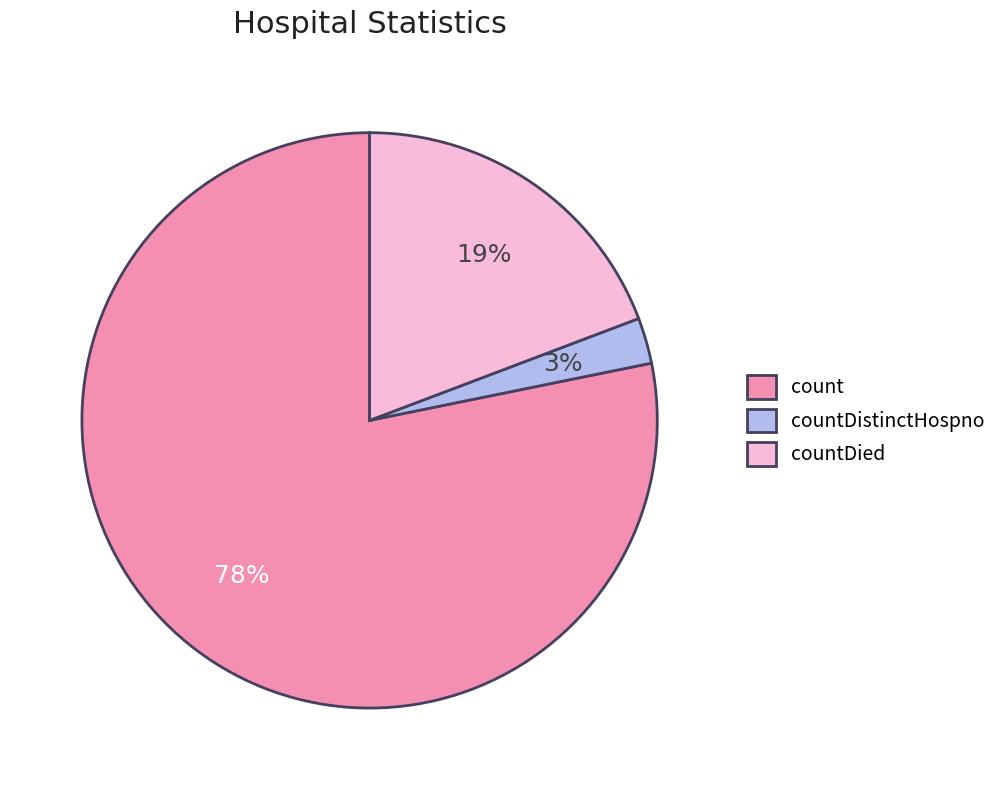

Combined, do countDied and countDistinctHospno account for over 50%?

No